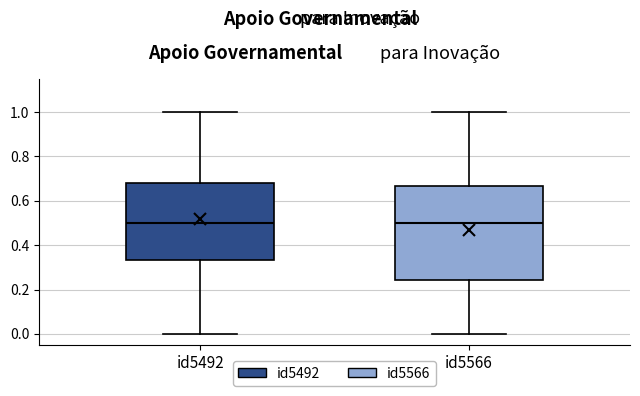

Reading left to right, read every box against the y-axis: the position of its median line, the range the box covers, and the ends of its whiskers. The values are not printed on the chart, so give them approximately, as read against the axis.

id5492: median 0.50, box 0.34 to 0.68, whiskers 0.00 to 1.00
id5566: median 0.50, box 0.24 to 0.66, whiskers 0.00 to 1.00